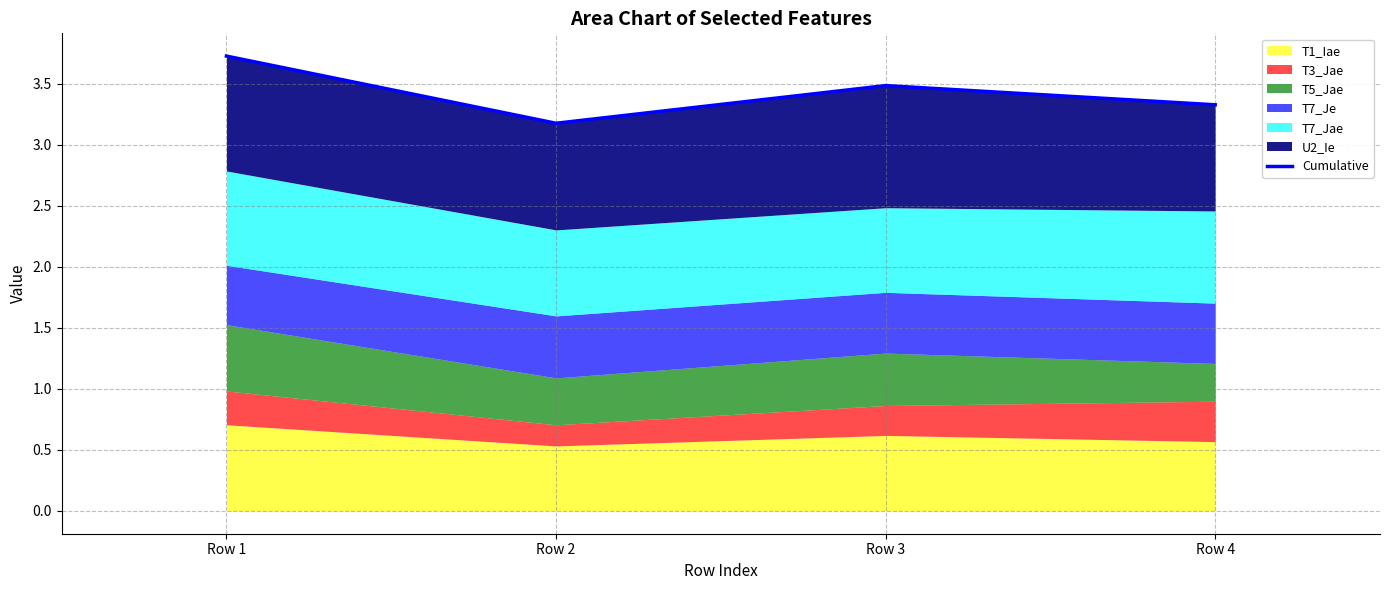

Reading left to right, extract all data points from this chart.

Row 1=3.7	Row 2=3.2	Row 3=3.5	Row 4=3.3